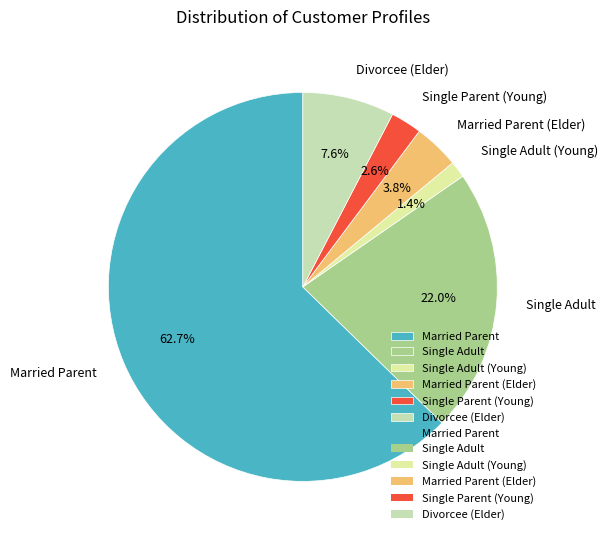

Which has a higher value, Married Parent (Elder) or Single Parent (Young)?

Married Parent (Elder)